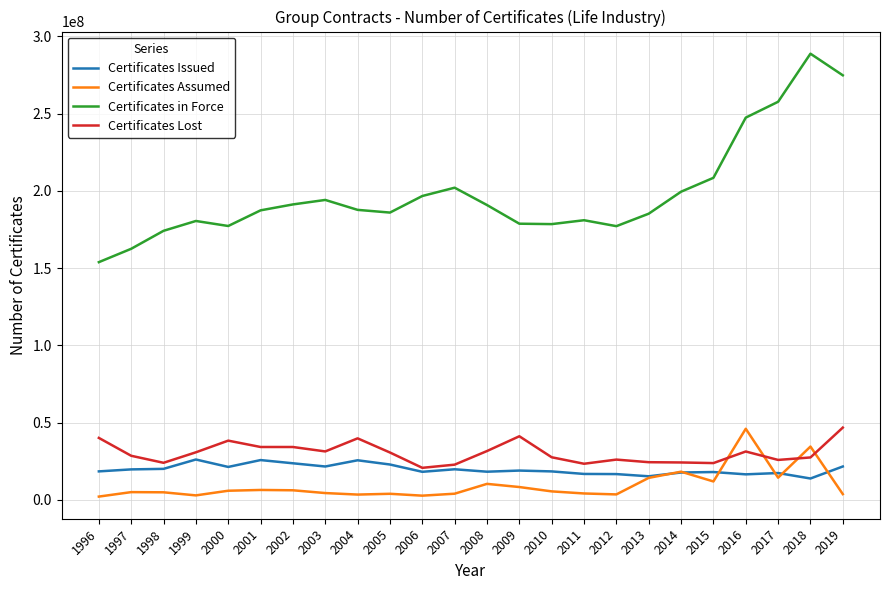

True or false: Certificates in Force and Certificates Assumed intersect in this chart.

False